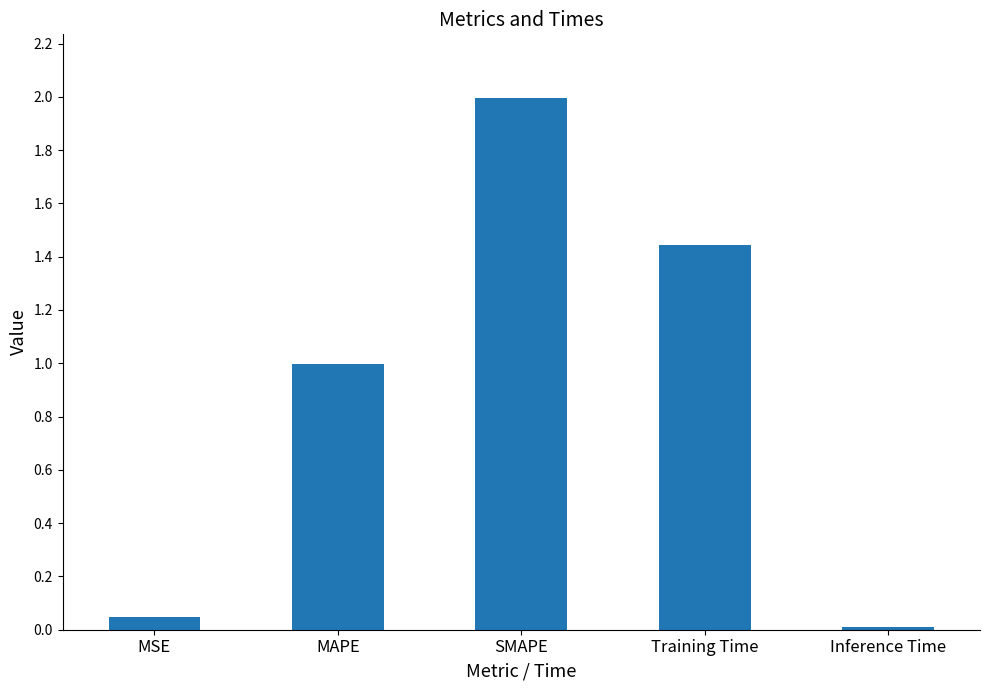

List the labels in order of value, largest first.

SMAPE, Training Time, MAPE, MSE, Inference Time